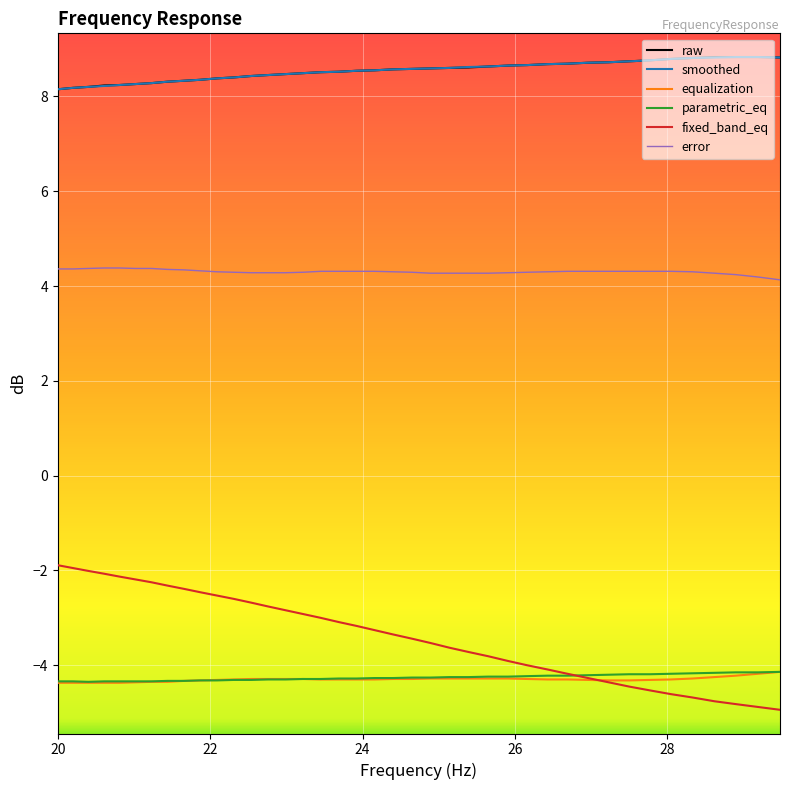

What is the greatest value displayed?

8.8